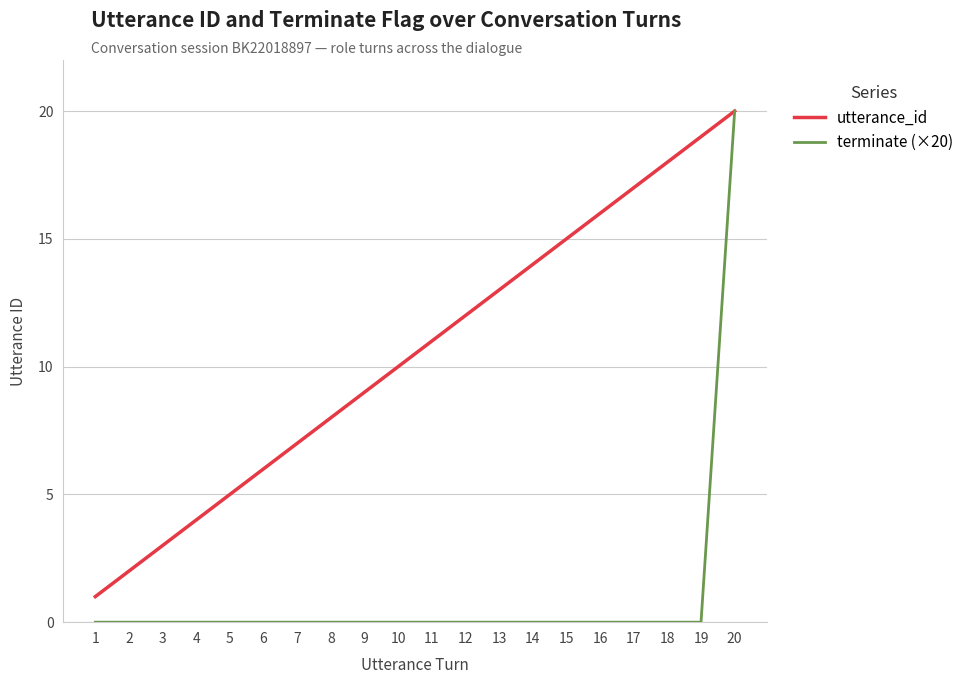

At which category is the sum across all series the highest?

20